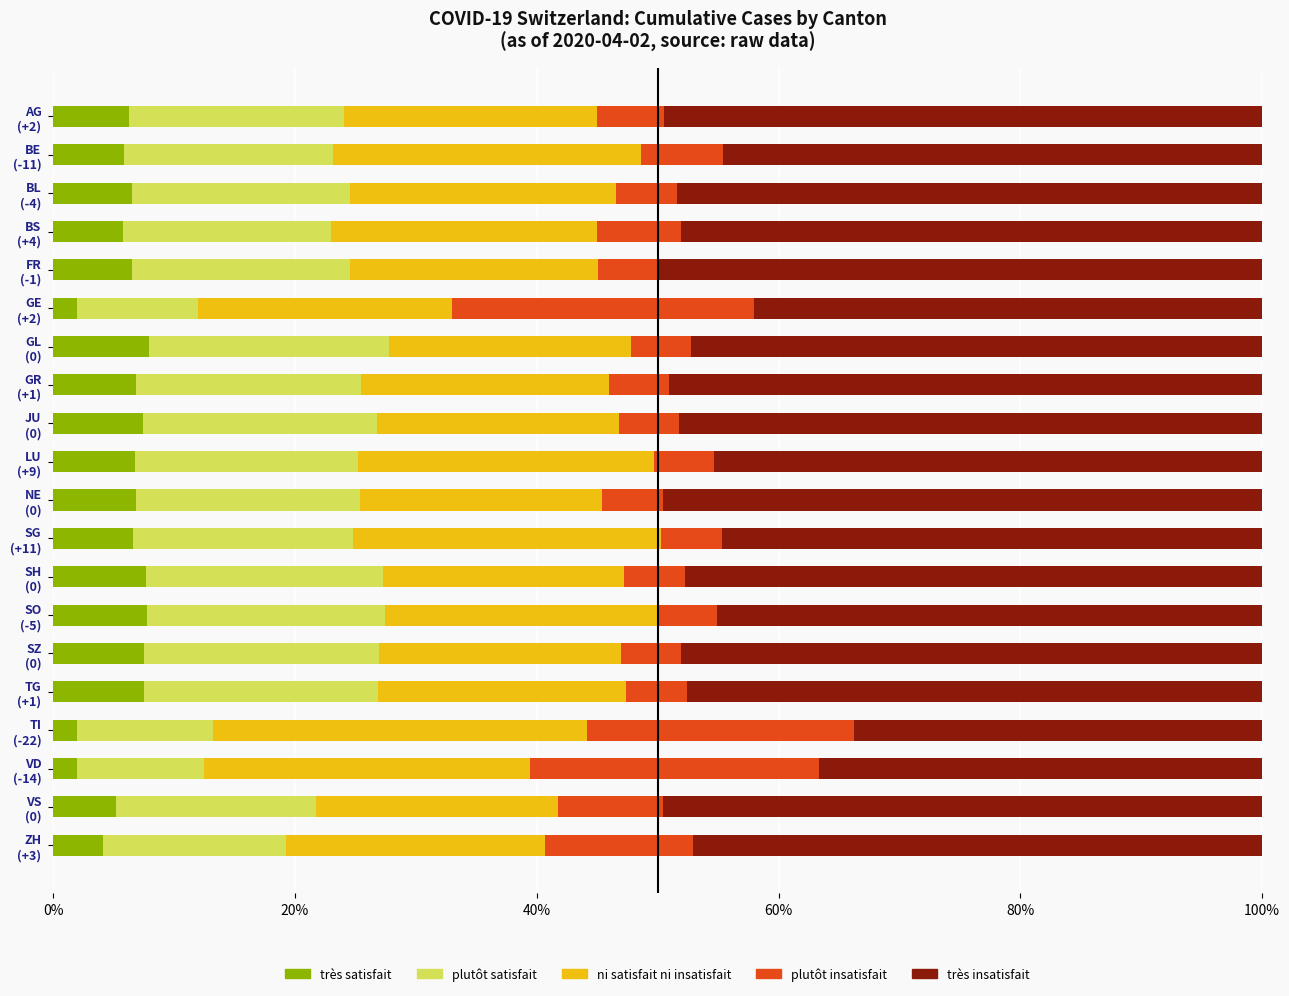

What is the average value of the très satisfait series?

5.9